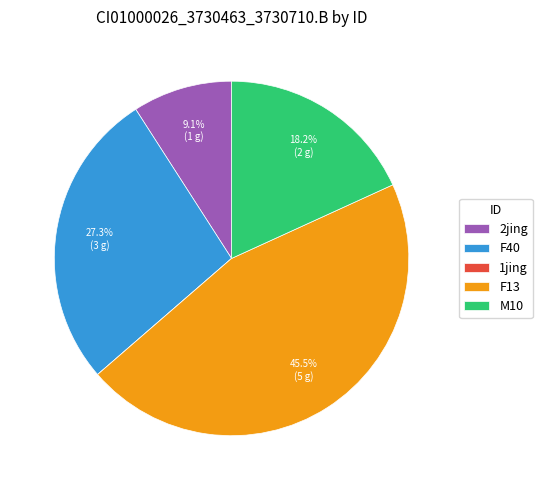

The F40 slice represents 21% of the pie. True or false?

False